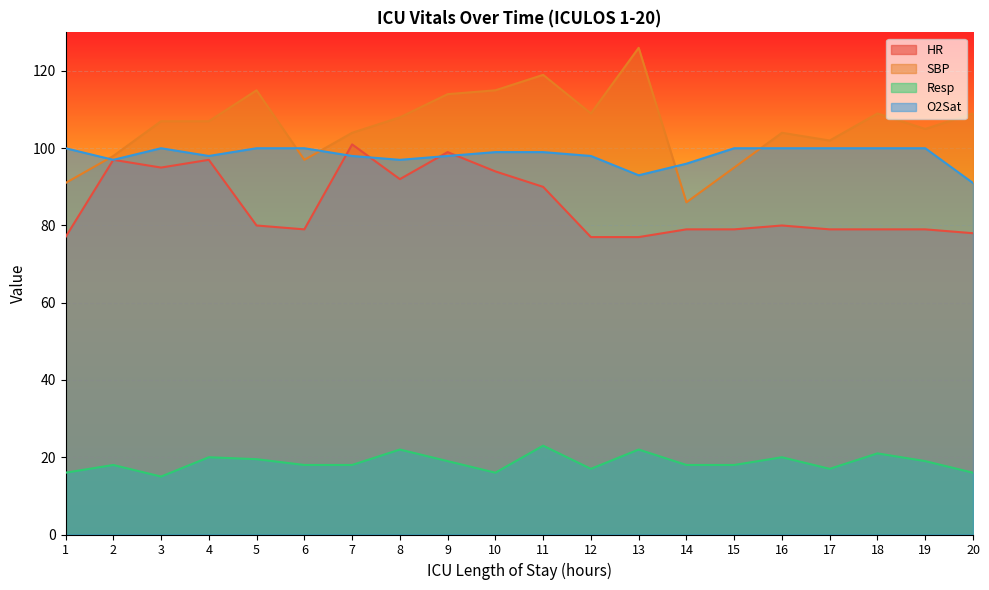

Count the O2Sat values in the range 98 to 100.

15